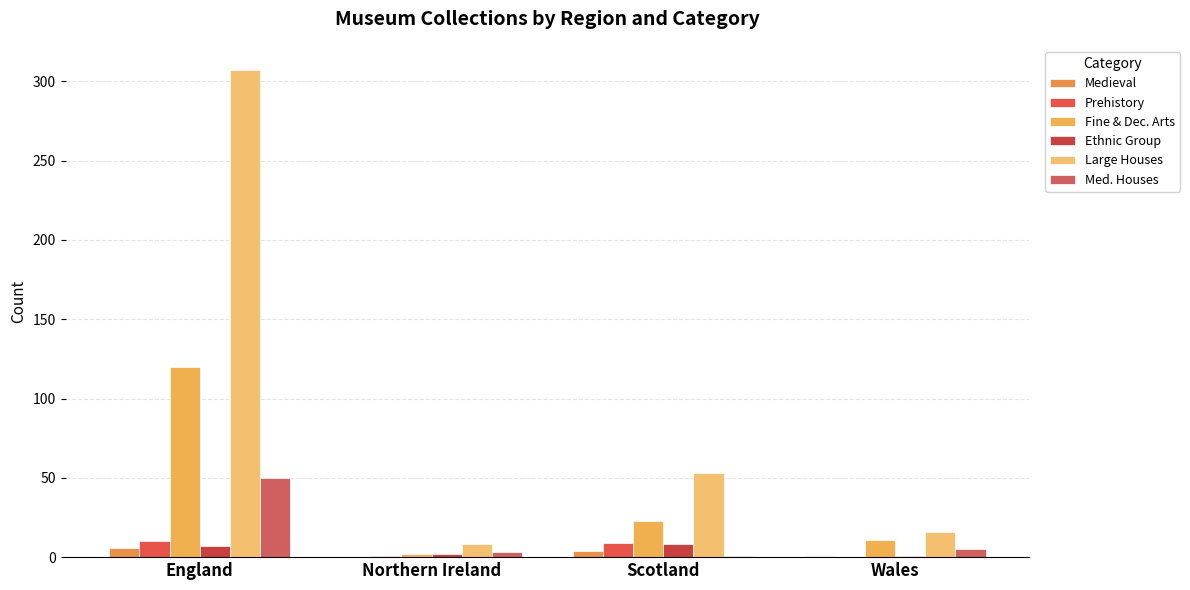

How many series are shown in this chart?

6